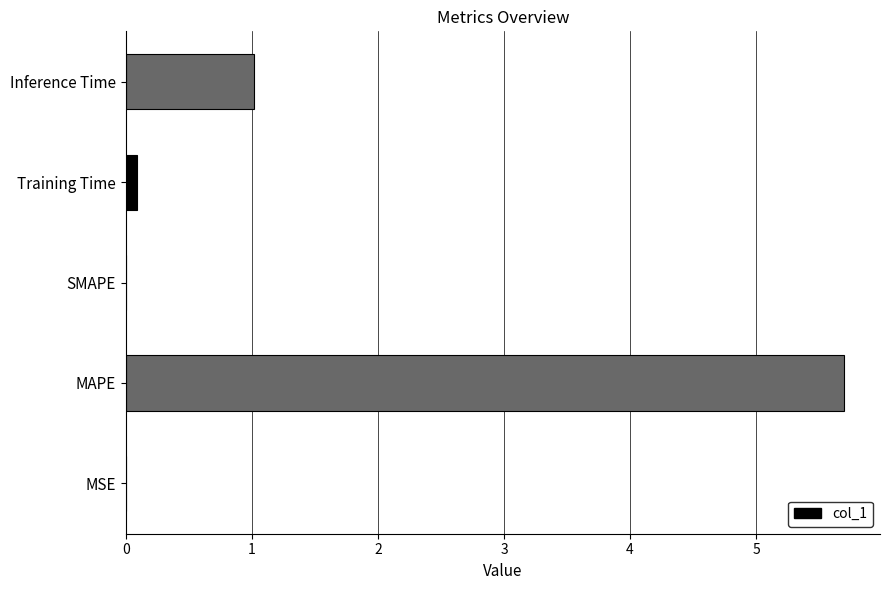

At which label is the value closest to 2?

Inference Time